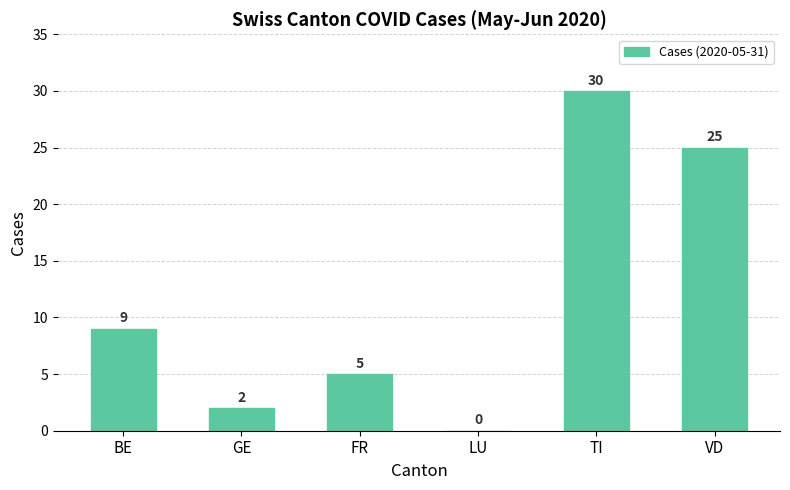

What is the sum of the values at LU and TI?

30